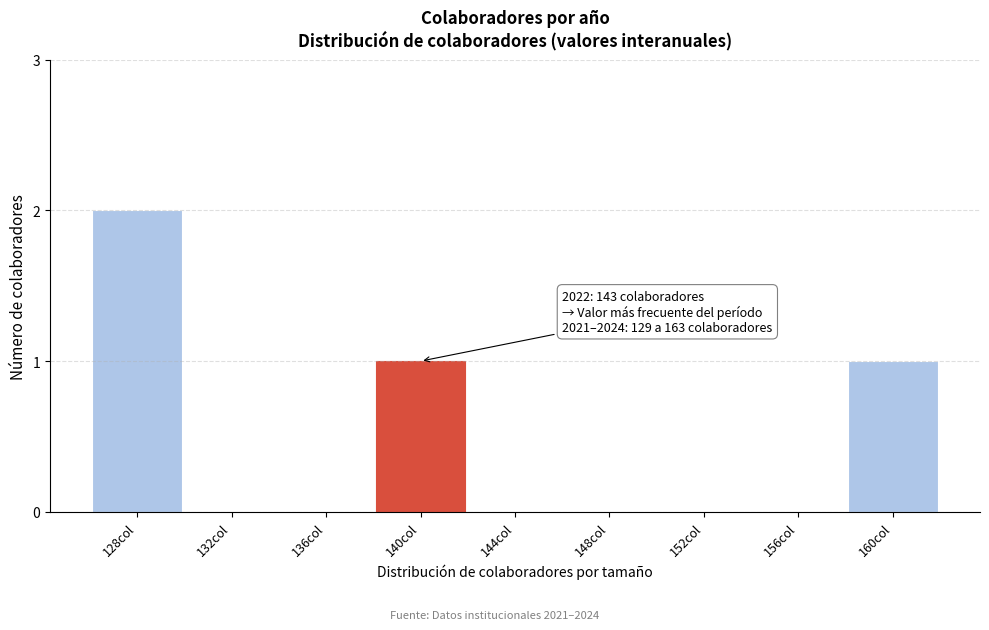

Reading right to left, list all the values displayed in this chart.

160col=1	156col=0	152col=0	148col=0	144col=0	140col=1	136col=0	132col=0	128col=2